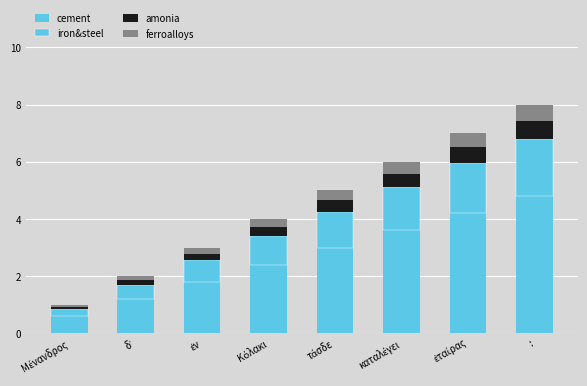

How many iron&steel values are between 0 and 1?

4